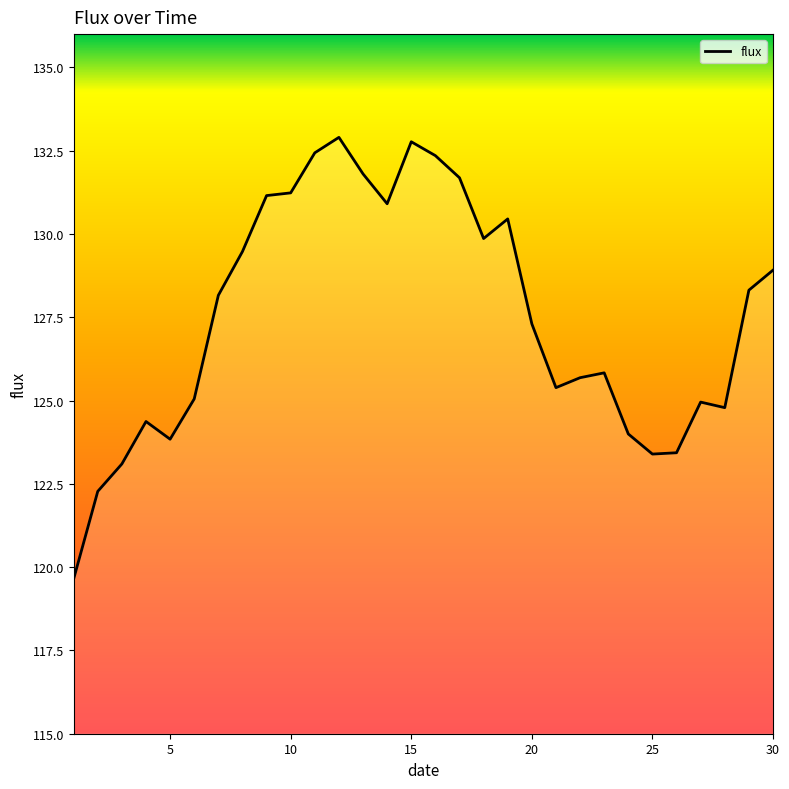

What is the difference between the maximum and minimum values?

13.3